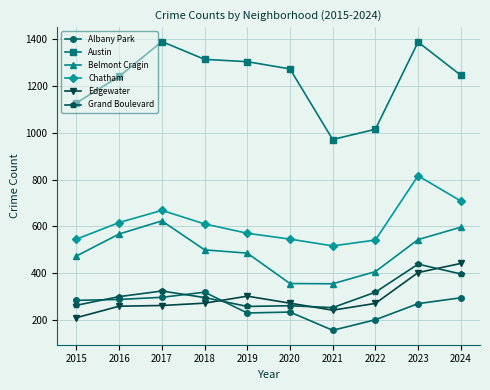

What are all the series names shown in the legend?

Albany Park, Austin, Belmont Cragin, Chatham, Edgewater, Grand Boulevard